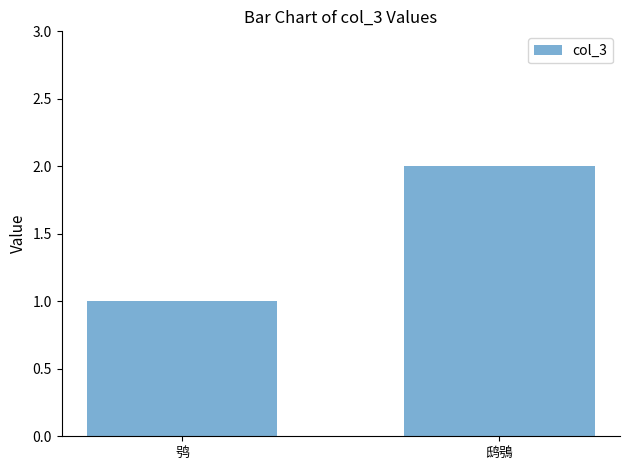

Is it true that the value at 鸮 is 1?

True